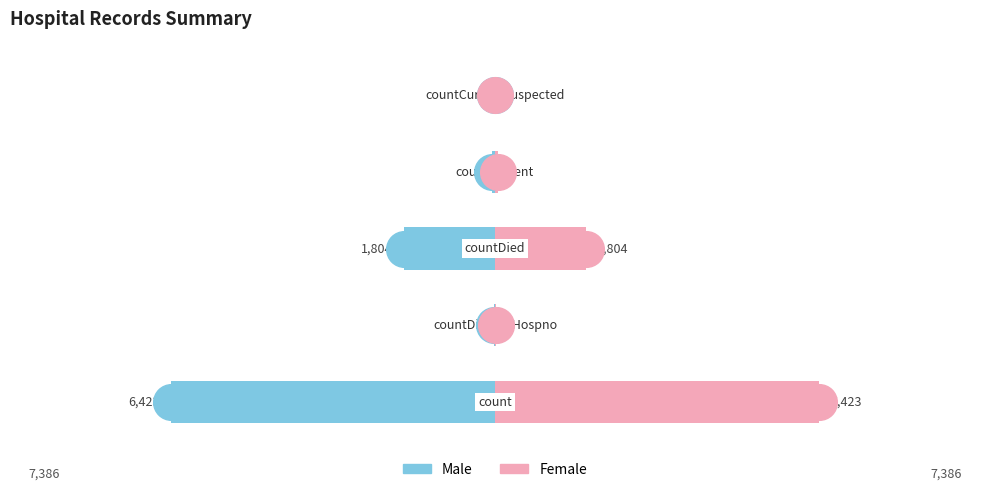

At how many categories does at least one series exceed -3392?

5